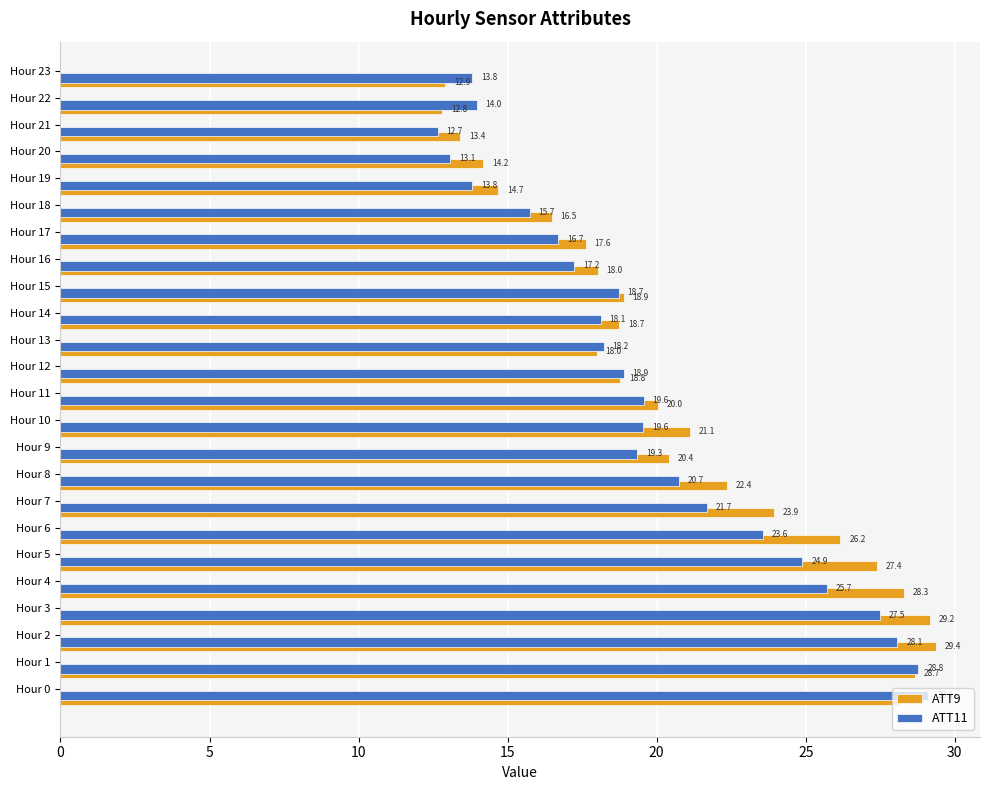

What is the difference between the maximum and second lowest values in the ATT11 series?

16.0